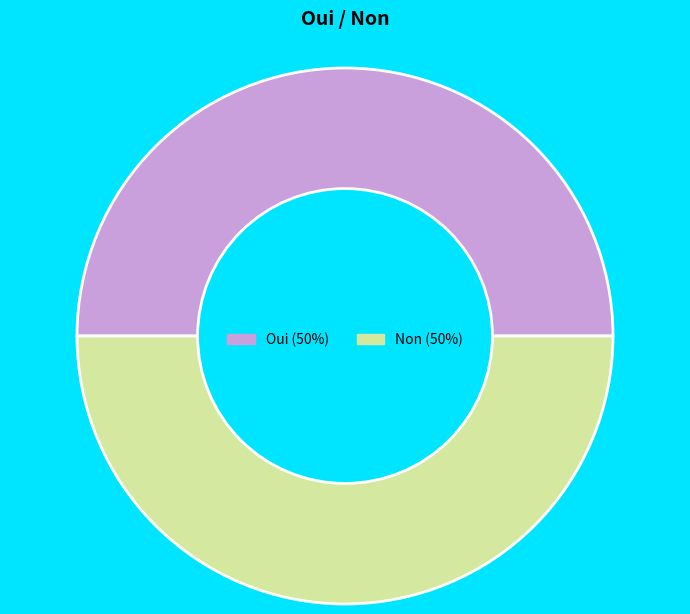

Is it true that Non is 63% of the pie?

False